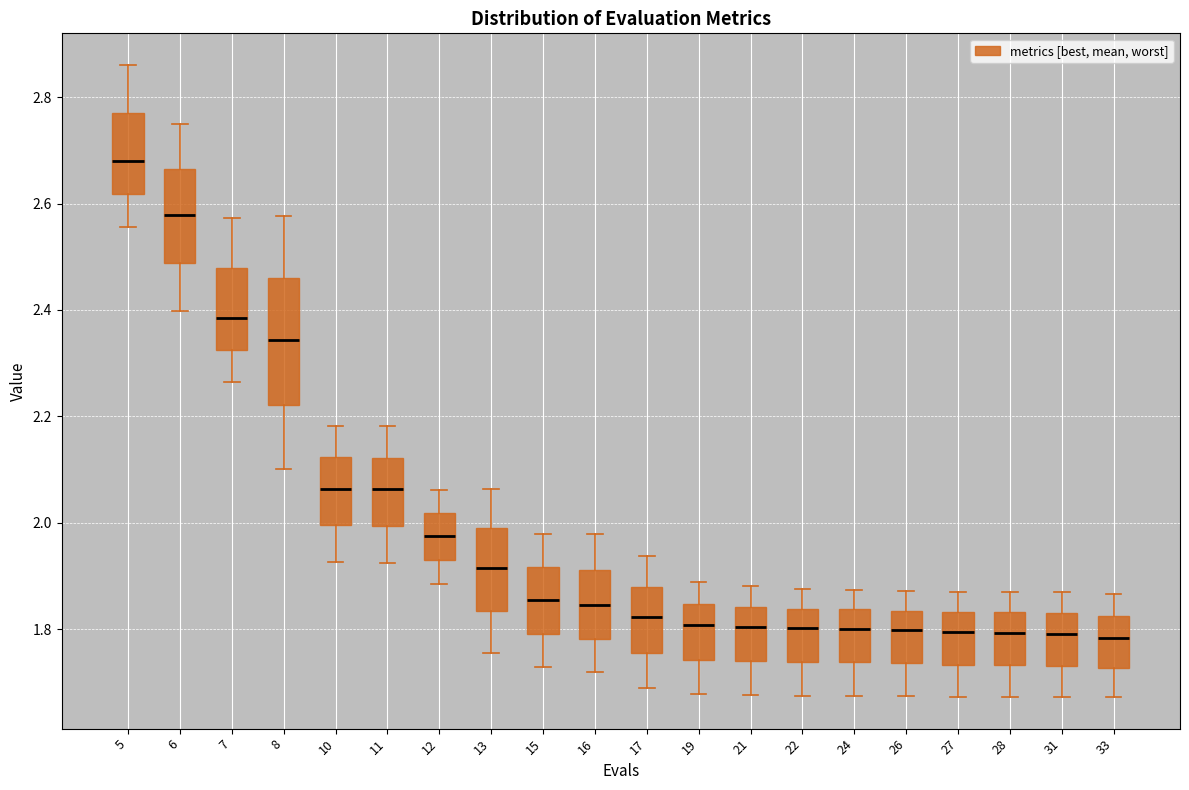

Reading left to right, read every box against the y-axis: the position of its median line, the range the box covers, and the ends of its whiskers. The values are not printed on the chart, so give them approximately, as read against the axis.

5: median 2.68, box 2.62 to 2.78, whiskers 2.56 to 2.86
6: median 2.58, box 2.48 to 2.66, whiskers 2.40 to 2.76
7: median 2.38, box 2.32 to 2.48, whiskers 2.26 to 2.58
8: median 2.34, box 2.22 to 2.46, whiskers 2.10 to 2.58
10: median 2.06, box 2.00 to 2.12, whiskers 1.92 to 2.18
11: median 2.06, box 2.00 to 2.12, whiskers 1.92 to 2.18
12: median 1.98, box 1.92 to 2.02, whiskers 1.88 to 2.06
13: median 1.92, box 1.84 to 1.98, whiskers 1.76 to 2.06
15: median 1.86, box 1.80 to 1.92, whiskers 1.72 to 1.98
16: median 1.84, box 1.78 to 1.92, whiskers 1.72 to 1.98
17: median 1.82, box 1.76 to 1.88, whiskers 1.68 to 1.94
19: median 1.80, box 1.74 to 1.84, whiskers 1.68 to 1.88
21: median 1.80, box 1.74 to 1.84, whiskers 1.68 to 1.88
22: median 1.80, box 1.74 to 1.84, whiskers 1.68 to 1.88
24: median 1.80, box 1.74 to 1.84, whiskers 1.68 to 1.88
26: median 1.80, box 1.74 to 1.84, whiskers 1.68 to 1.88
27: median 1.80, box 1.74 to 1.84, whiskers 1.68 to 1.86
28: median 1.80, box 1.74 to 1.84, whiskers 1.68 to 1.86
31: median 1.80, box 1.74 to 1.82, whiskers 1.68 to 1.86
33: median 1.78, box 1.72 to 1.82, whiskers 1.68 to 1.86